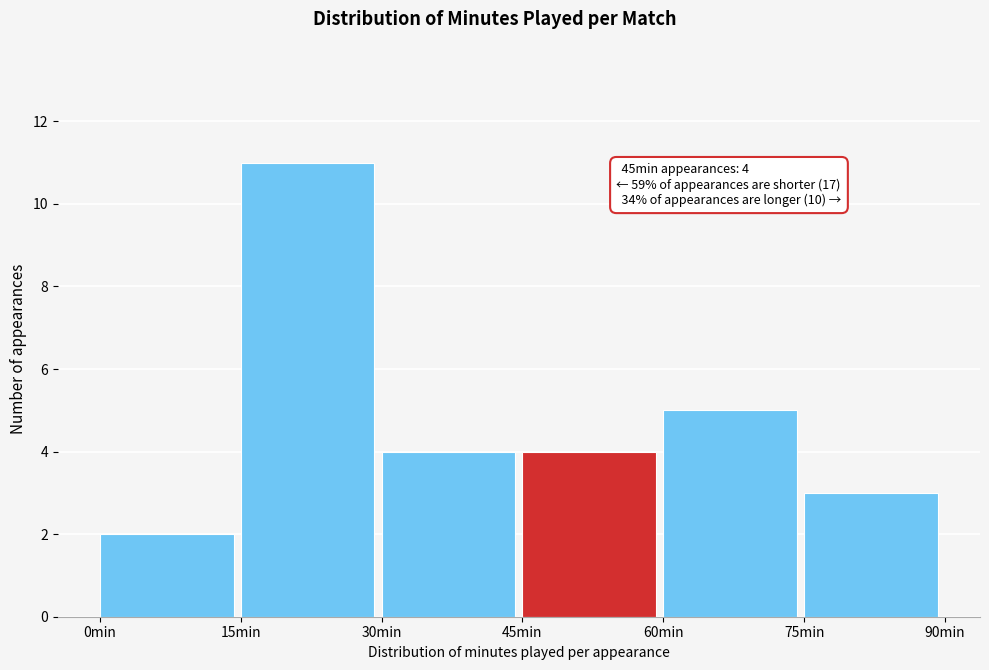

Over which range of the x-axis is the bar tallest?

15 to 30